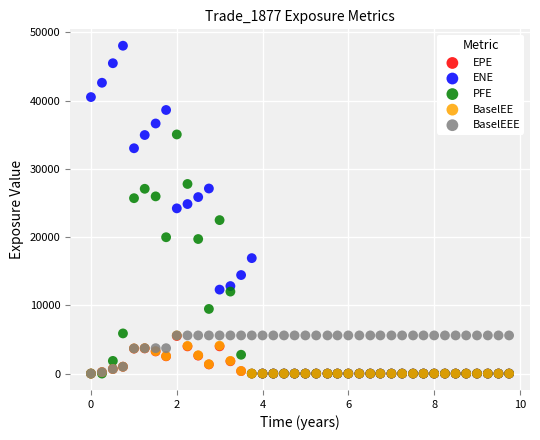

Which series has the widest spread of Y values?

ENE